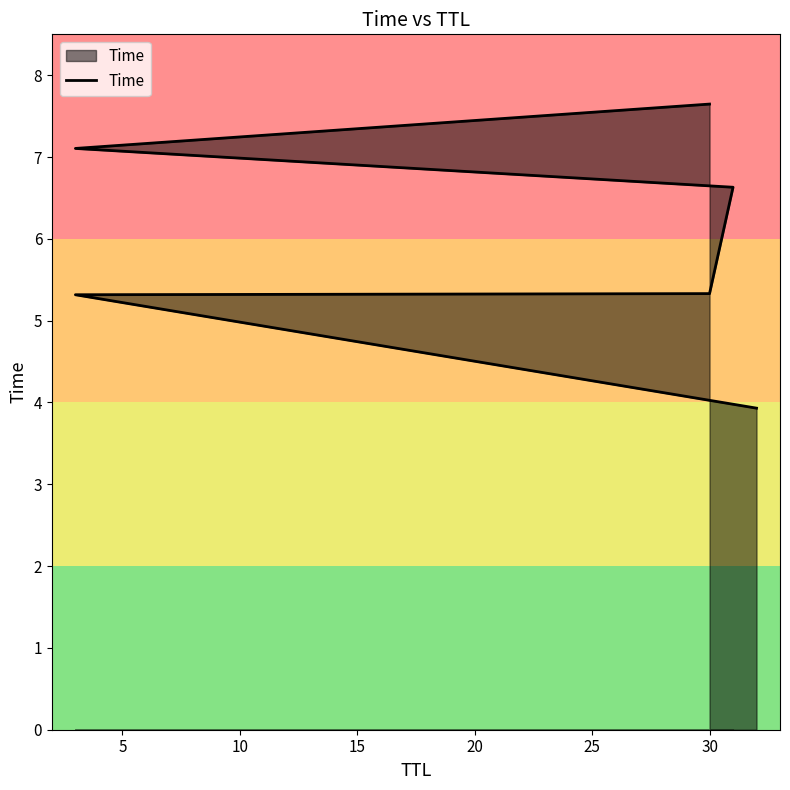

How many data points are less than 6?

3